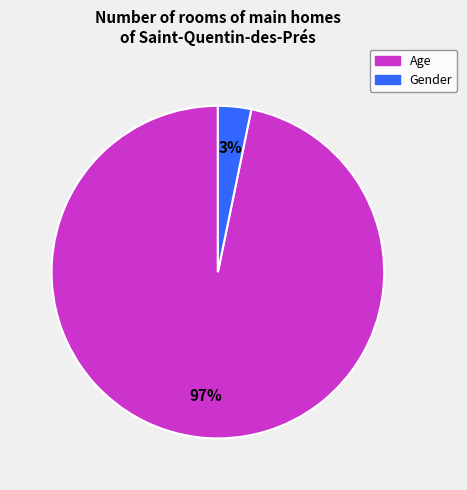

How many segments does this pie chart have?

2